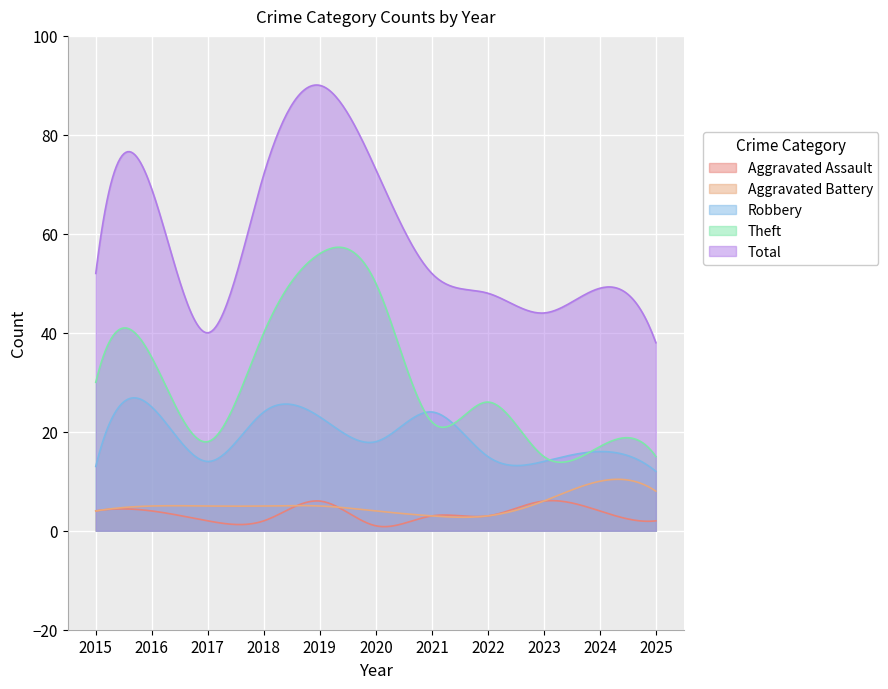

Reading right to left, what are all the values shown in this chart?

Aggravated Assault: 2	4	6	3	3	1	6	2	2	4	4
Aggravated Battery: 8	10	6	3	3	4	5	5	5	5	4
Robbery: 12	16	14	15	24	18	23	24	14	25	13
Theft: 15	17	15	26	22	50	56	40	18	35	30
Total: 38	49	44	48	52	73	90	72	40	69	52